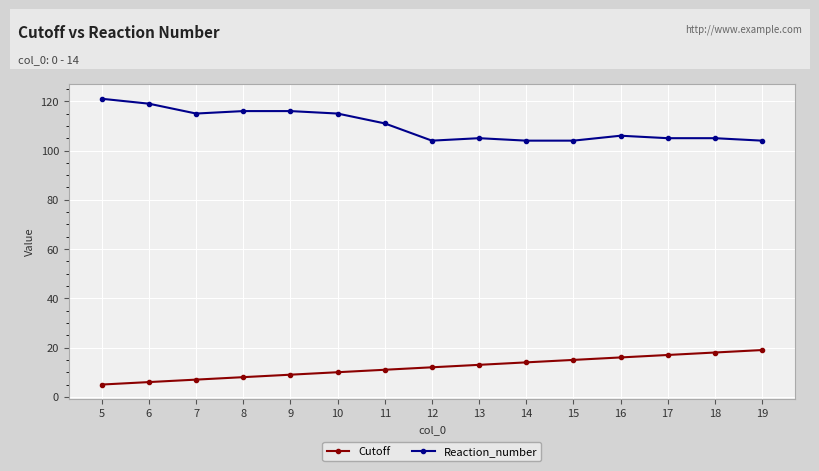

Is the value of Reaction_number at 10 greater than the value of Cutoff at 6?

Yes